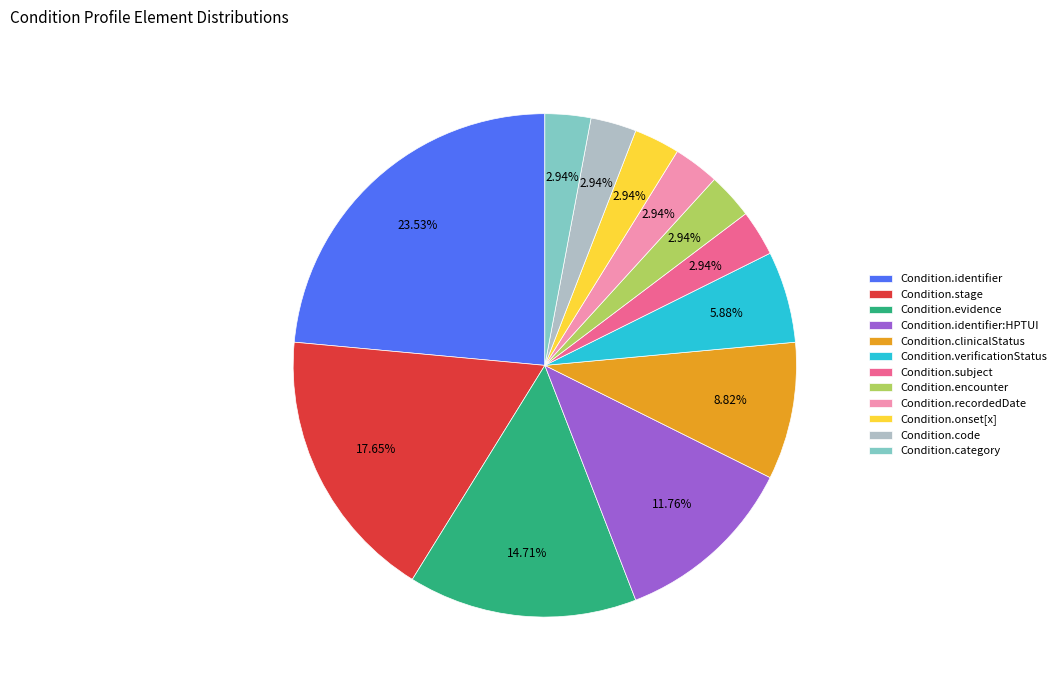

The Condition.identifier slice represents 24% of the pie. True or false?

True